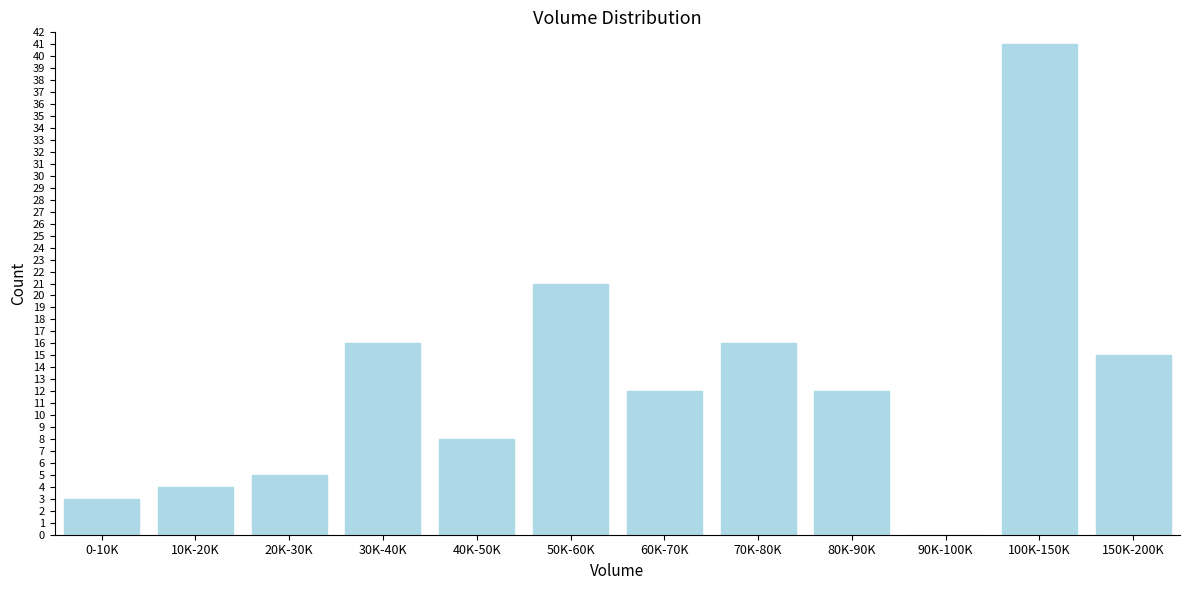

Reading left to right, list all the values displayed in this chart.

0-10K=3	10K-20K=4	20K-30K=5	30K-40K=16	40K-50K=8	50K-60K=21	60K-70K=12	70K-80K=16	80K-90K=12	90K-100K=0	100K-150K=41	150K-200K=15